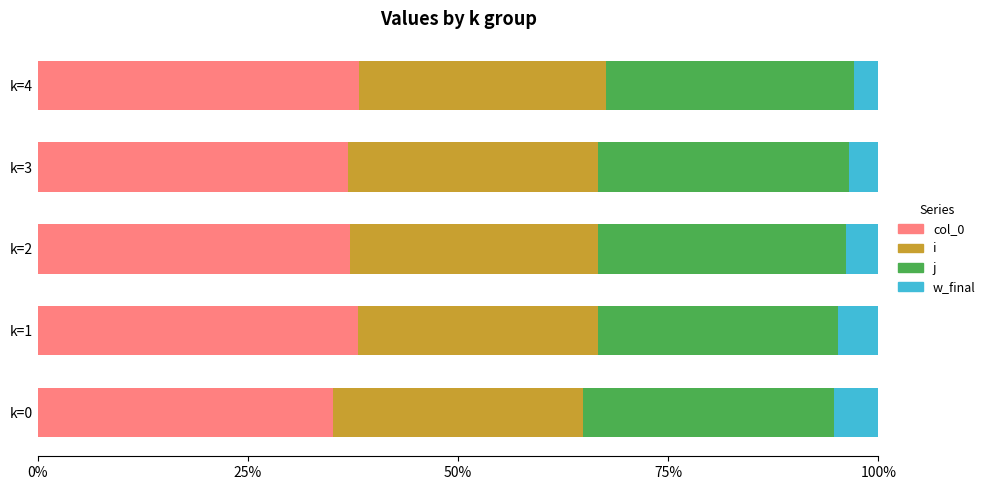

What is the total value across all series at k=3?

100.0